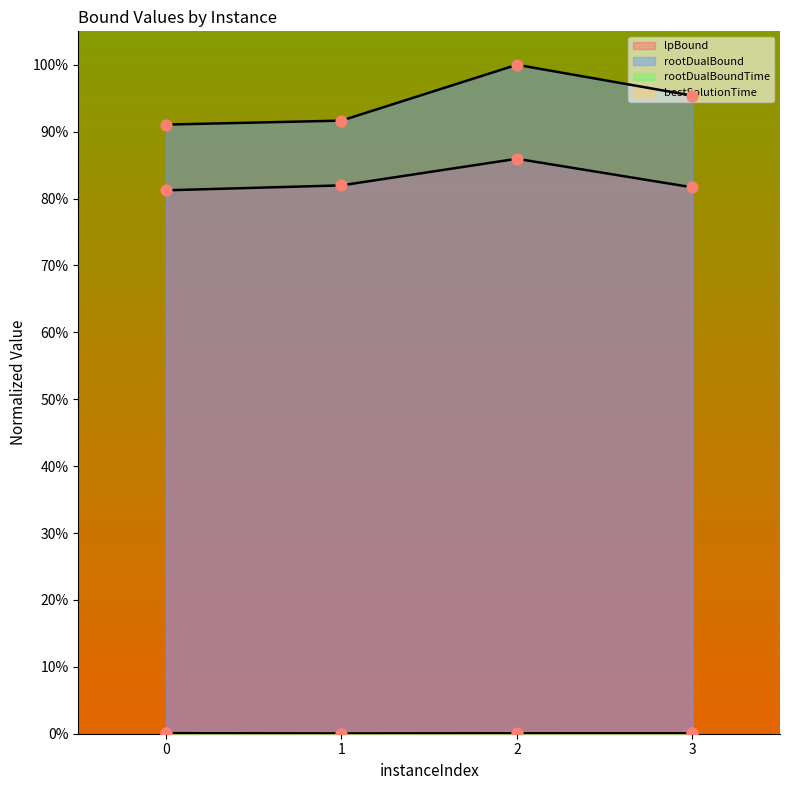

Which series reaches the maximum Y coordinate?

rootDualBound